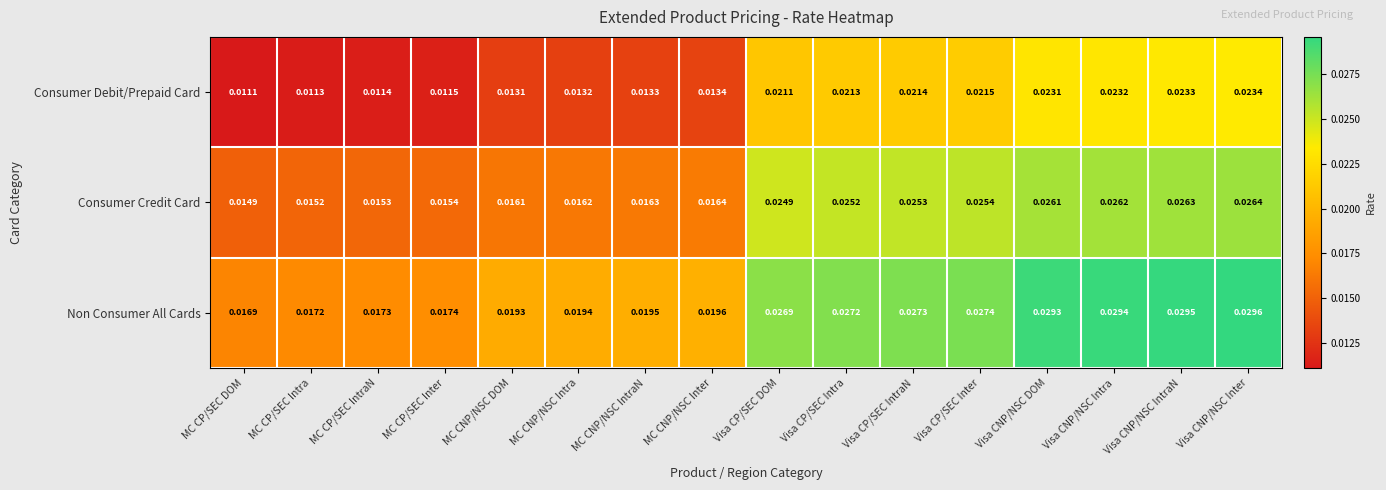

Which series has the largest range (max minus min)?

Non Consumer All Cards